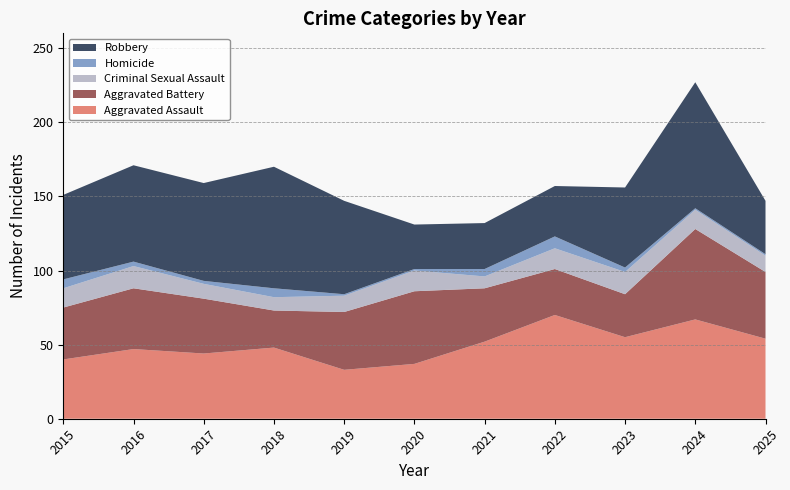

Reading left to right, extract all data points from this chart.

Aggravated Assault: 2015=40	2016=47	2017=44	2018=48	2019=33	2020=37	2021=52	2022=70	2023=55	2024=67	2025=54
Aggravated Battery: 2015=35	2016=41	2017=37	2018=25	2019=39	2020=49	2021=36	2022=31	2023=29	2024=61	2025=45
Criminal Sexual Assault: 2015=13	2016=15	2017=10	2018=9	2019=11	2020=14	2021=8	2022=14	2023=15	2024=13	2025=11
Homicide: 2015=6	2016=3	2017=2	2018=6	2019=1	2020=1	2021=5	2022=8	2023=3	2024=1	2025=1
Robbery: 2015=57	2016=65	2017=66	2018=82	2019=63	2020=30	2021=31	2022=34	2023=54	2024=85	2025=36